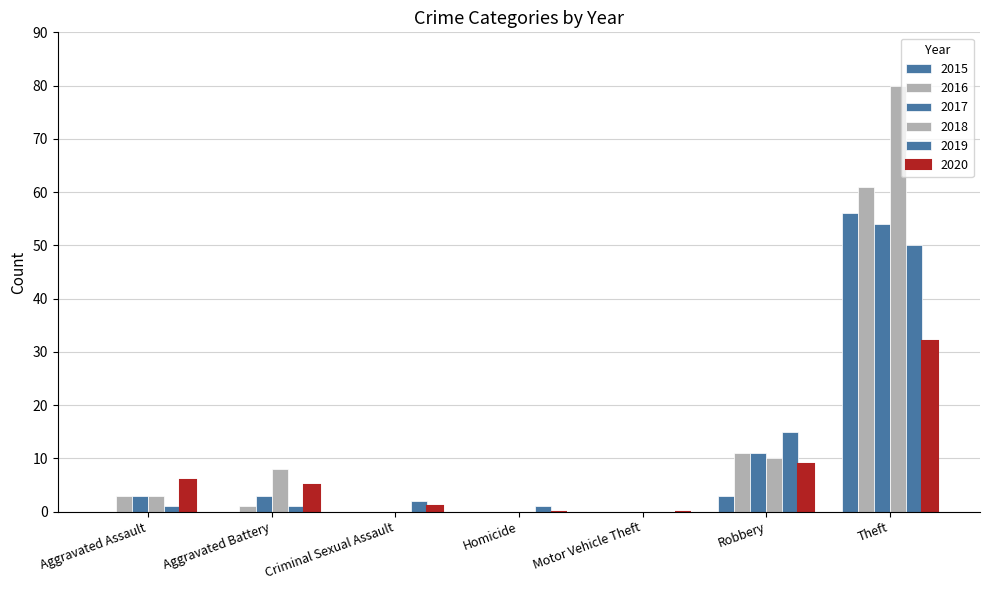

How many categories are shown in the chart?

7